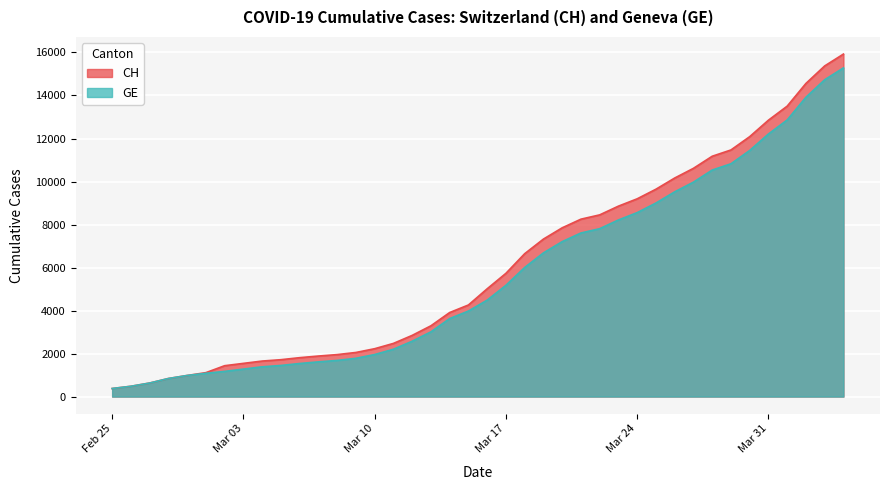

What is the highest value of the GE series?

15284